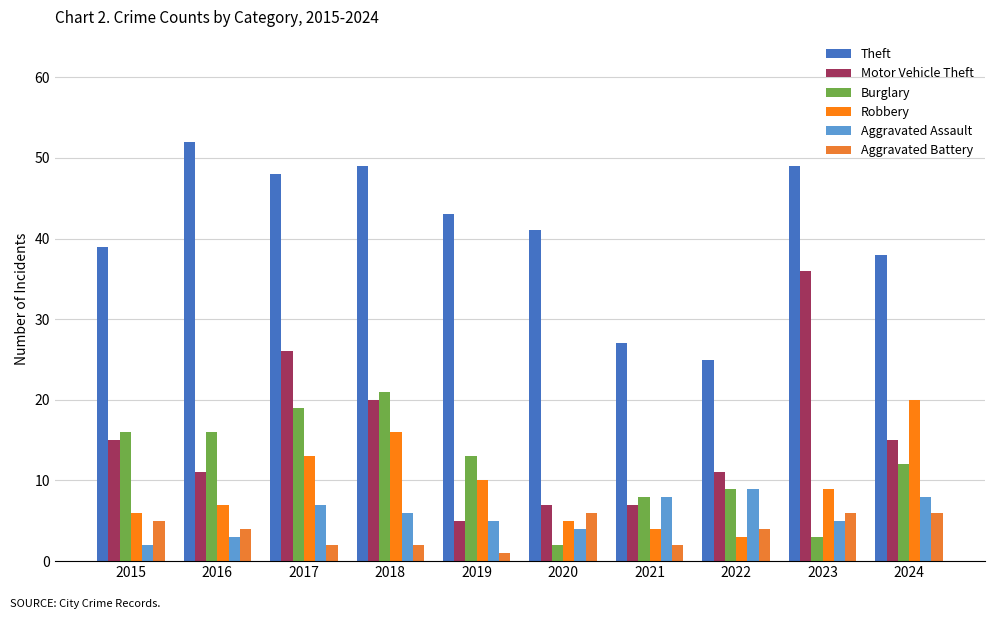

Is the value of Burglary at 2019 greater than the value of Motor Vehicle Theft at 2022?

Yes